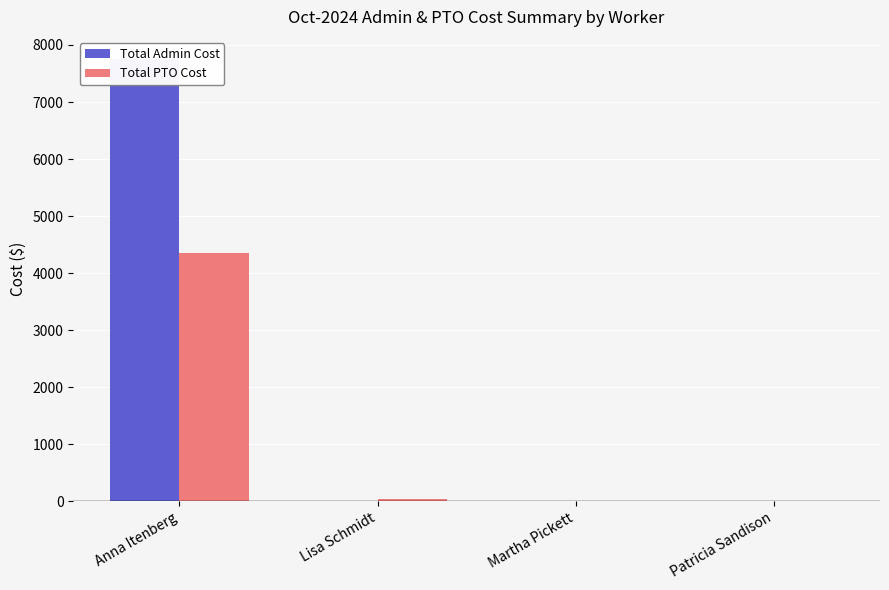

Where is Total Admin Cost nearest to the value 3876?

Lisa Schmidt